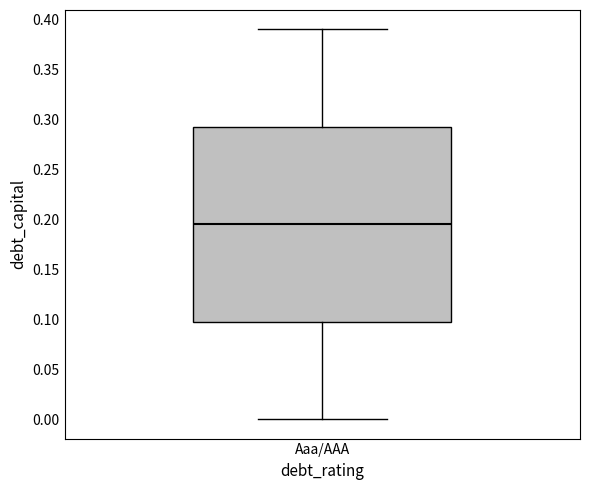

Where does the median line of the box for Aaa/AAA sit on the y-axis? The values are not printed on the chart, so give them approximately, as read against the axis.

0.195